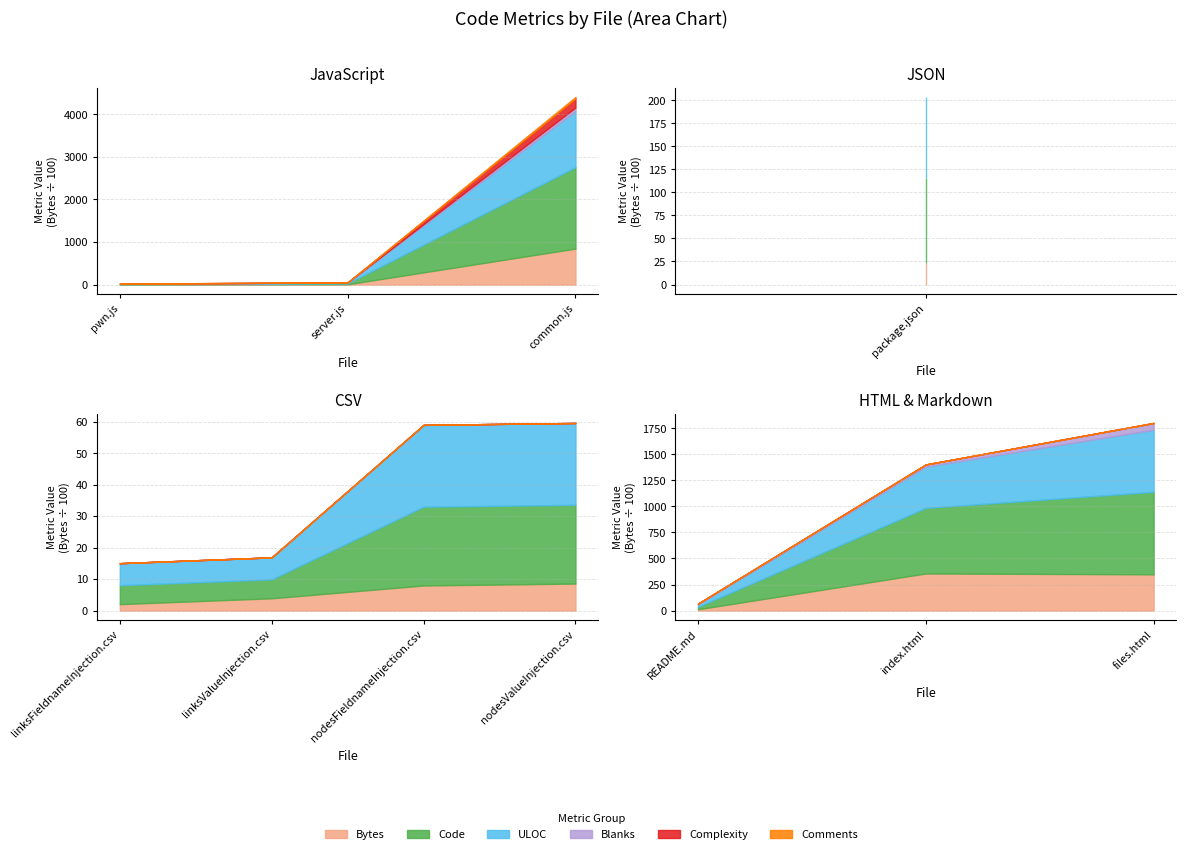

Count the number of data series in this chart.

6